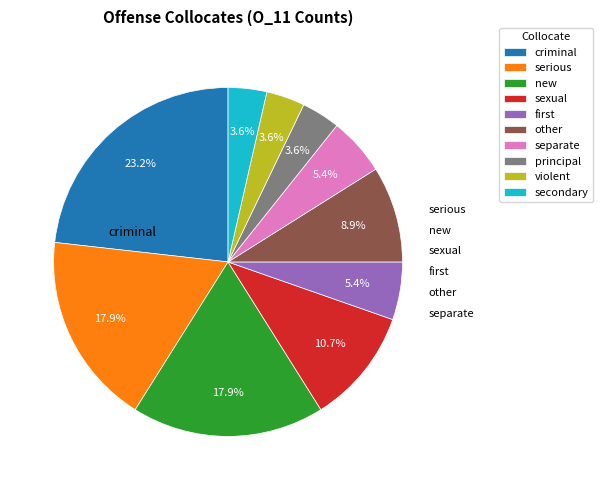

To the nearest percent, what portion does serious represent?

18%